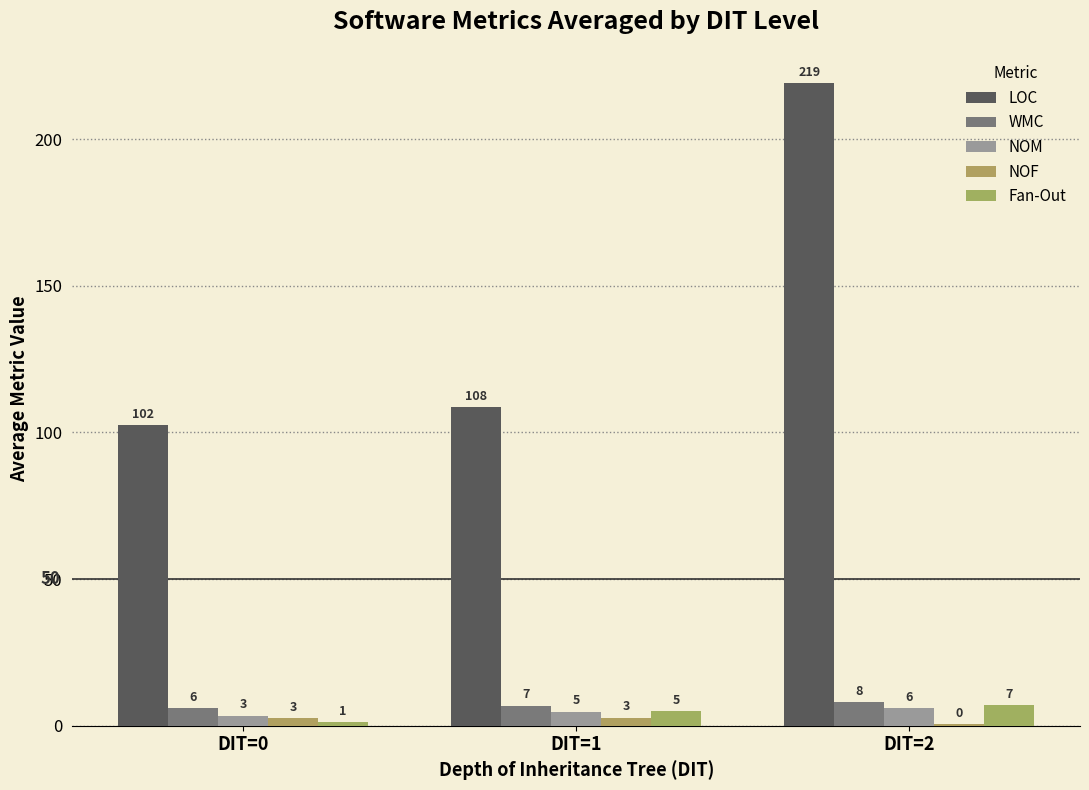

Are the bars grouped side by side (vs. stacked)?

Yes